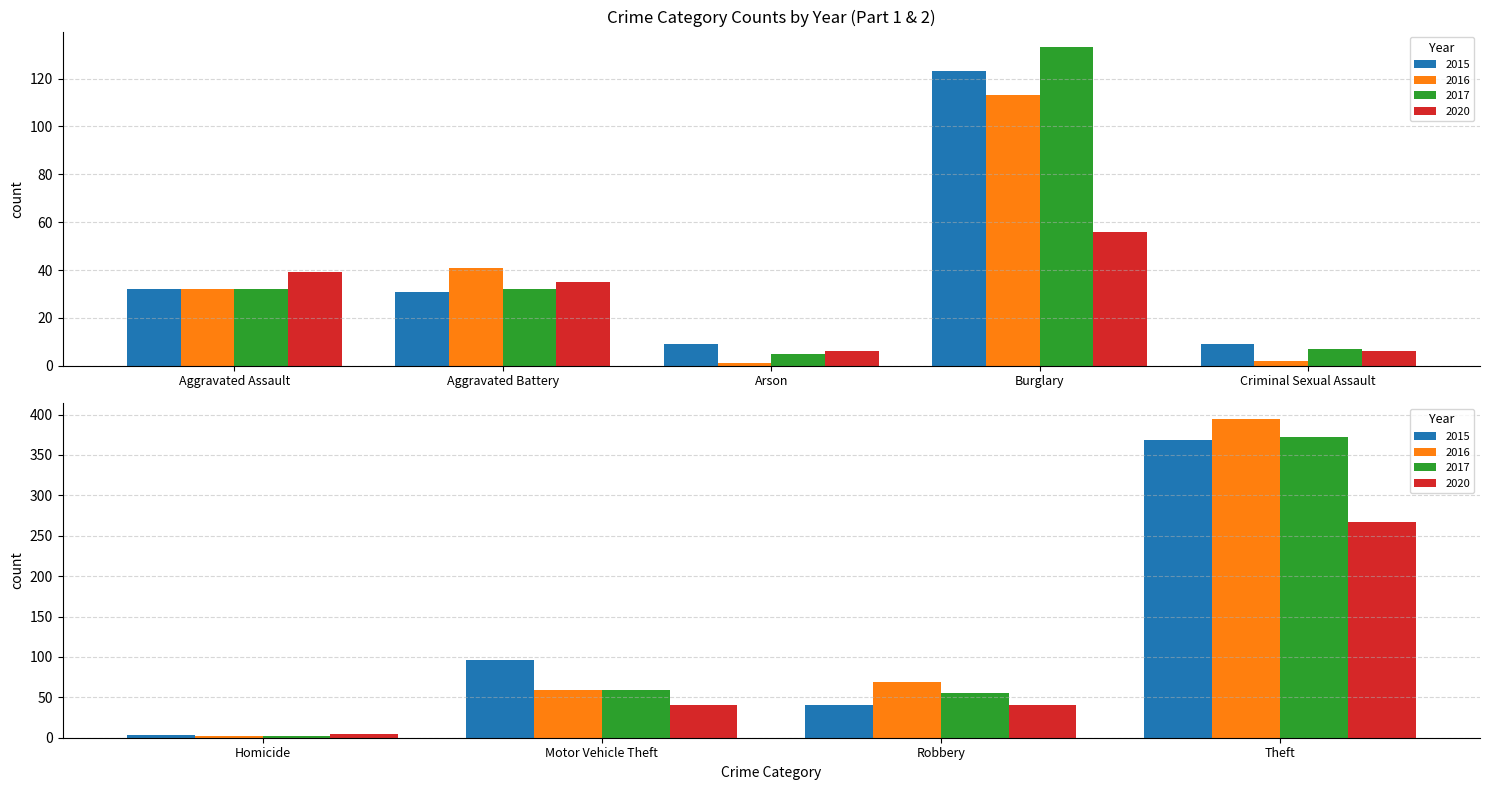

Is the value of 2020 at Robbery greater than the value of 2015 at Aggravated Battery?

Yes